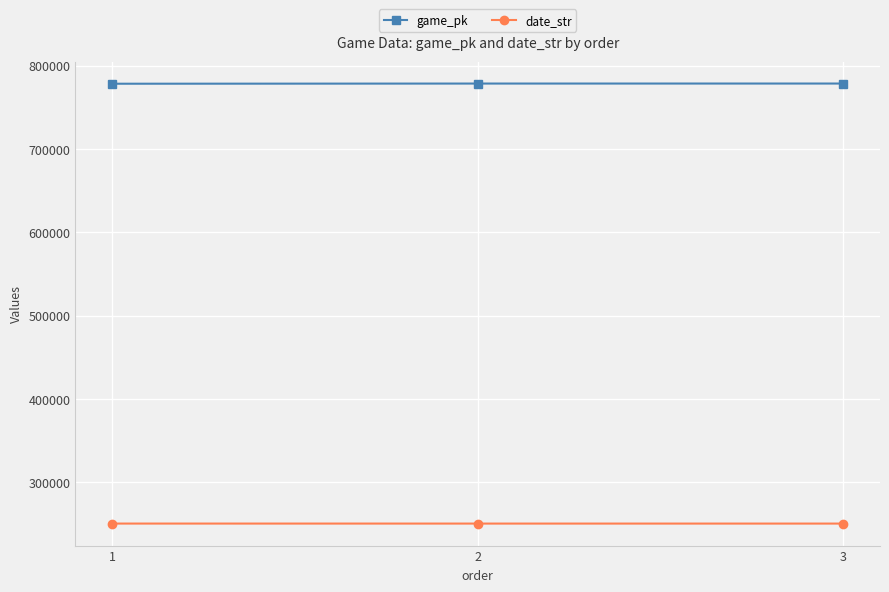

List the series in order of their overall mean, lowest first.

date_str, game_pk